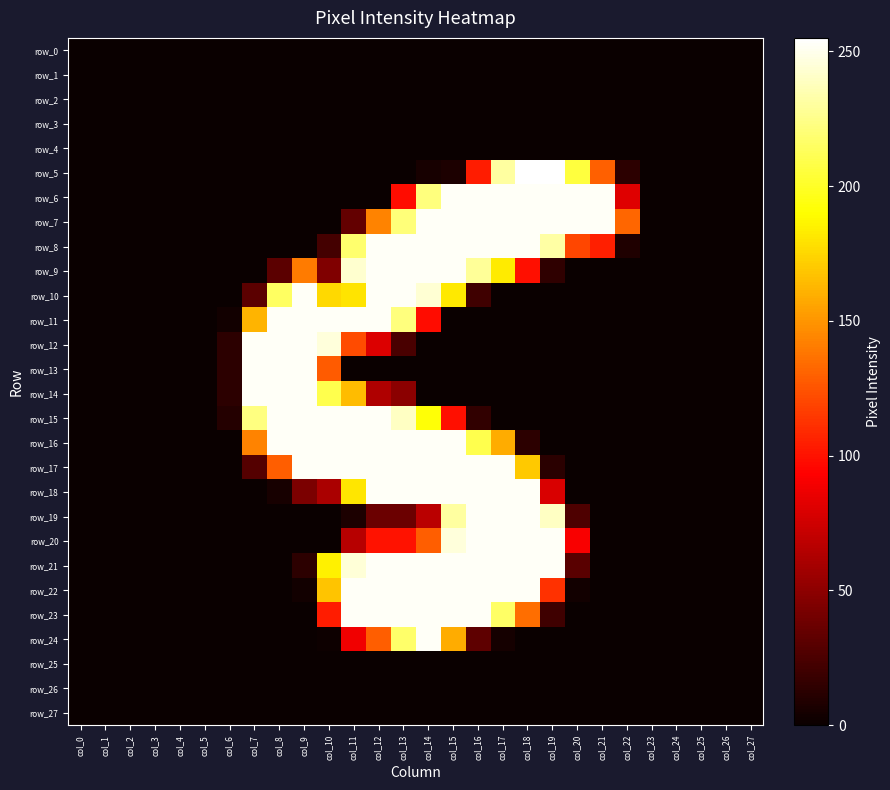

Reading left to right, what are all the values shown in this chart?

row_0: 0	0	0	0	0	0	0	0	0	0	0	0	0	0	0	0	0	0	0	0	0	0	0	0	0	0	0	0
row_1: 0	0	0	0	0	0	0	0	0	0	0	0	0	0	0	0	0	0	0	0	0	0	0	0	0	0	0	0
row_2: 0	0	0	0	0	0	0	0	0	0	0	0	0	0	0	0	0	0	0	0	0	0	0	0	0	0	0	0
row_3: 0	0	0	0	0	0	0	0	0	0	0	0	0	0	0	0	0	0	0	0	0	0	0	0	0	0	0	0
row_4: 0	0	0	0	0	0	0	0	0	0	0	0	0	0	0	0	0	0	0	0	0	0	0	0	0	0	0	0
row_5: 0	0	0	0	0	0	0	0	0	0	0	0	0	0	5	7	104	231	255	255	206	130	13	0	0	0	0	0
row_6: 0	0	0	0	0	0	0	0	0	0	0	0	0	98	222	253	253	253	253	253	253	253	81	0	0	0	0	0
row_7: 0	0	0	0	0	0	0	0	0	0	0	34	143	221	253	253	253	253	253	253	253	253	132	0	0	0	0	0
row_8: 0	0	0	0	0	0	0	0	0	0	22	218	253	253	253	253	253	253	253	232	120	105	8	0	0	0	0	0
row_9: 0	0	0	0	0	0	0	0	31	140	45	243	253	253	253	253	229	183	99	14	0	0	0	0	0	0	0	0
row_10: 0	0	0	0	0	0	0	31	215	253	176	180	253	253	244	182	20	0	0	0	0	0	0	0	0	0	0	0
row_11: 0	0	0	0	0	0	3	162	253	253	253	253	253	222	98	0	0	0	0	0	0	0	0	0	0	0	0	0
row_12: 0	0	0	0	0	0	13	253	253	253	246	122	80	24	0	0	0	0	0	0	0	0	0	0	0	0	0	0
row_13: 0	0	0	0	0	0	13	253	253	253	128	0	0	0	0	0	0	0	0	0	0	0	0	0	0	0	0	0
row_14: 0	0	0	0	0	0	13	253	253	253	210	165	63	49	0	0	0	0	0	0	0	0	0	0	0	0	0	0
row_15: 0	0	0	0	0	0	10	223	253	253	253	253	253	240	192	99	15	0	0	0	0	0	0	0	0	0	0	0
row_16: 0	0	0	0	0	0	0	143	253	253	253	253	253	253	253	253	210	159	13	0	0	0	0	0	0	0	0	0
row_17: 0	0	0	0	0	0	0	28	129	253	253	253	253	253	253	253	253	253	170	12	0	0	0	0	0	0	0	0
row_18: 0	0	0	0	0	0	0	0	5	43	61	181	253	253	253	253	253	253	253	79	0	0	0	0	0	0	0	0
row_19: 0	0	0	0	0	0	0	0	0	0	0	7	37	37	67	231	253	253	253	240	26	0	0	0	0	0	0	0
row_20: 0	0	0	0	0	0	0	0	0	0	0	66	100	100	129	246	253	253	253	253	91	0	0	0	0	0	0	0
row_21: 0	0	0	0	0	0	0	0	0	13	185	245	253	253	253	253	253	253	253	253	30	0	0	0	0	0	0	0
row_22: 0	0	0	0	0	0	0	0	0	3	168	253	253	253	253	253	253	253	253	112	3	0	0	0	0	0	0	0
row_23: 0	0	0	0	0	0	0	0	0	0	104	253	253	253	253	253	253	216	135	20	0	0	0	0	0	0	0	0
row_24: 0	0	0	0	0	0	0	0	0	0	1	88	129	217	253	159	32	4	0	0	0	0	0	0	0	0	0	0
row_25: 0	0	0	0	0	0	0	0	0	0	0	0	0	0	0	0	0	0	0	0	0	0	0	0	0	0	0	0
row_26: 0	0	0	0	0	0	0	0	0	0	0	0	0	0	0	0	0	0	0	0	0	0	0	0	0	0	0	0
row_27: 0	0	0	0	0	0	0	0	0	0	0	0	0	0	0	0	0	0	0	0	0	0	0	0	0	0	0	0